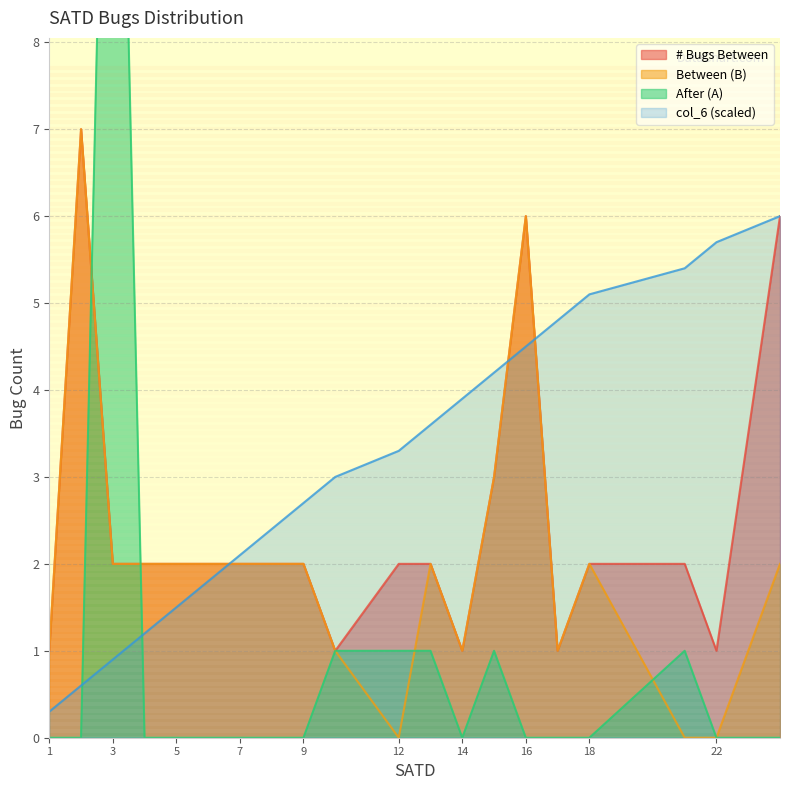

The value of col_6 at 14 is 3.9. True or false?

True